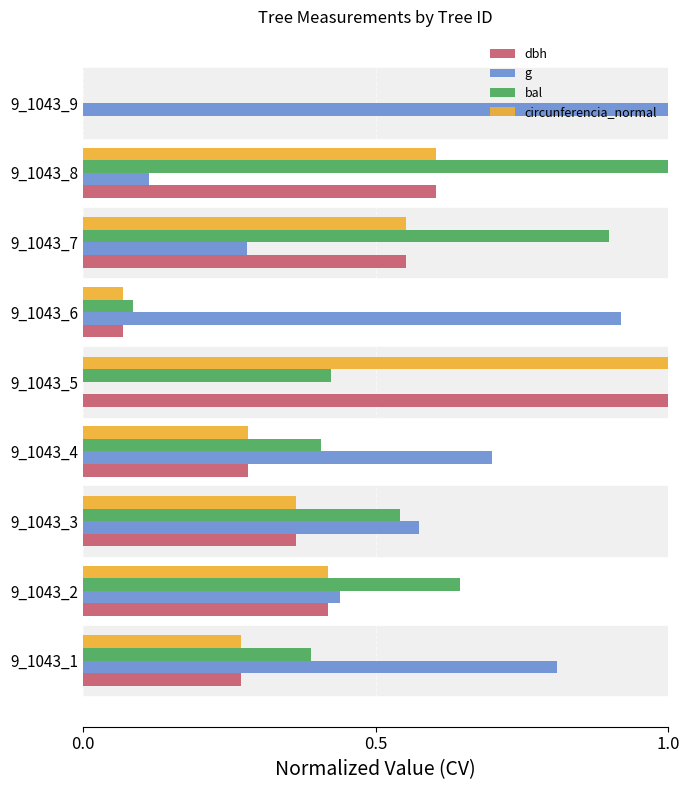

The value of bal at 9_1043_8 is 1.6. True or false?

False